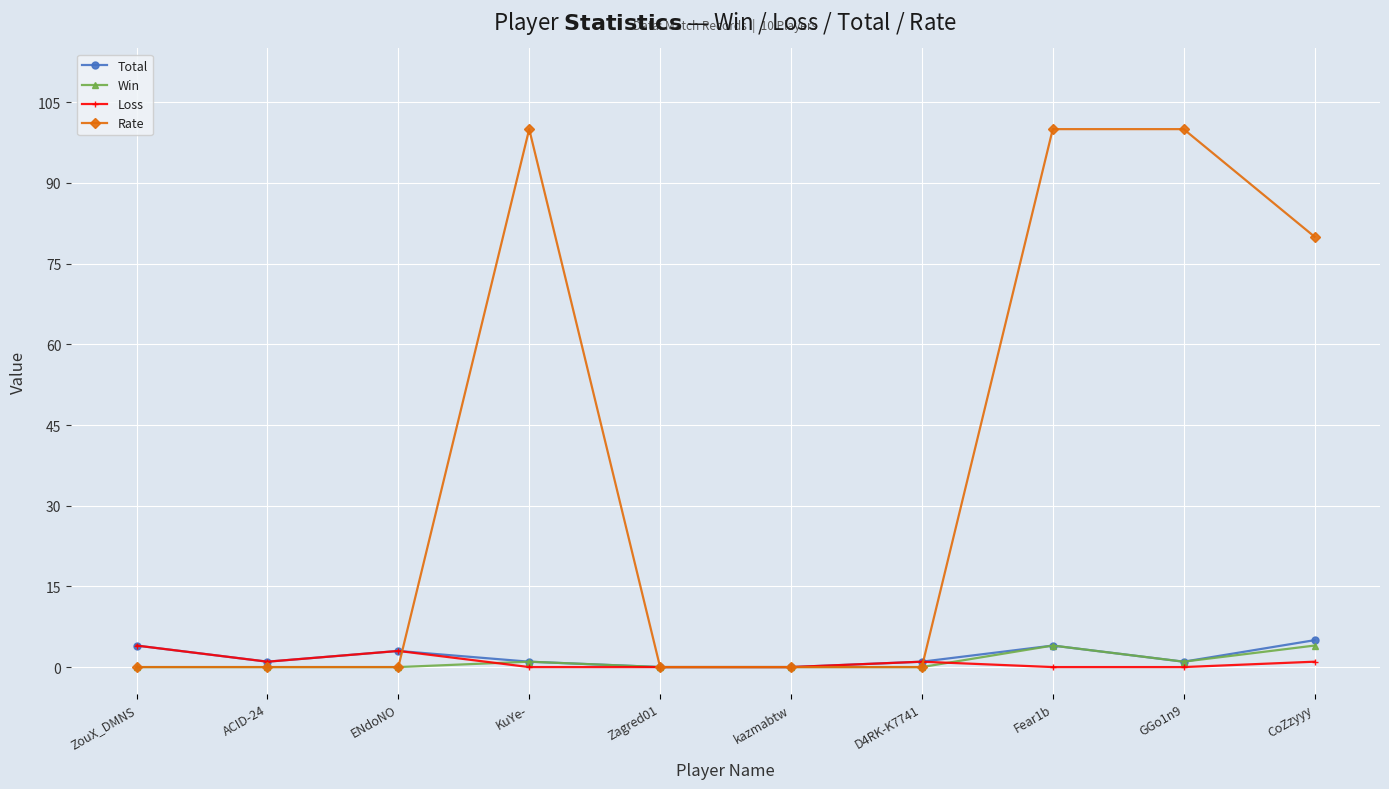

Reading left to right, what are all the values shown in this chart?

Total: 4	1	3	1	0	0	1	4	1	5
Win: 0	0	0	1	0	0	0	4	1	4
Loss: 4	1	3	0	0	0	1	0	0	1
Rate: 0	0	0	100	0	0	0	100	100	80